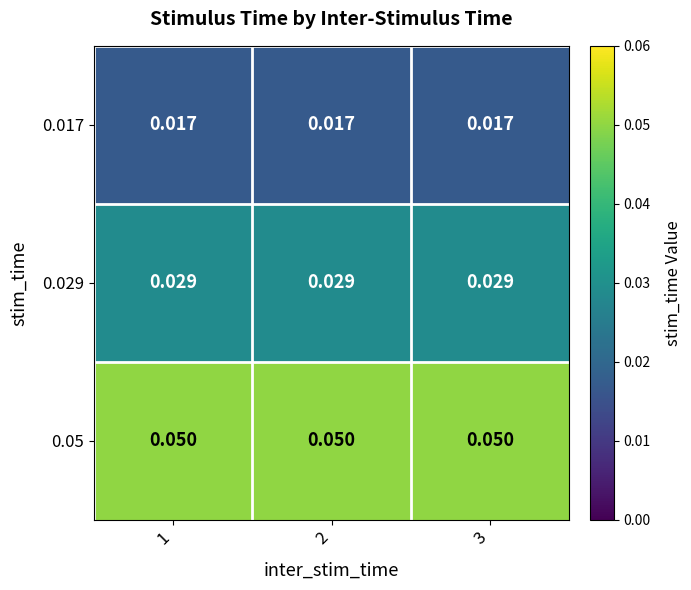

Is the value of 0.029 at 3 greater than the value of 0.017 at 2?

Yes